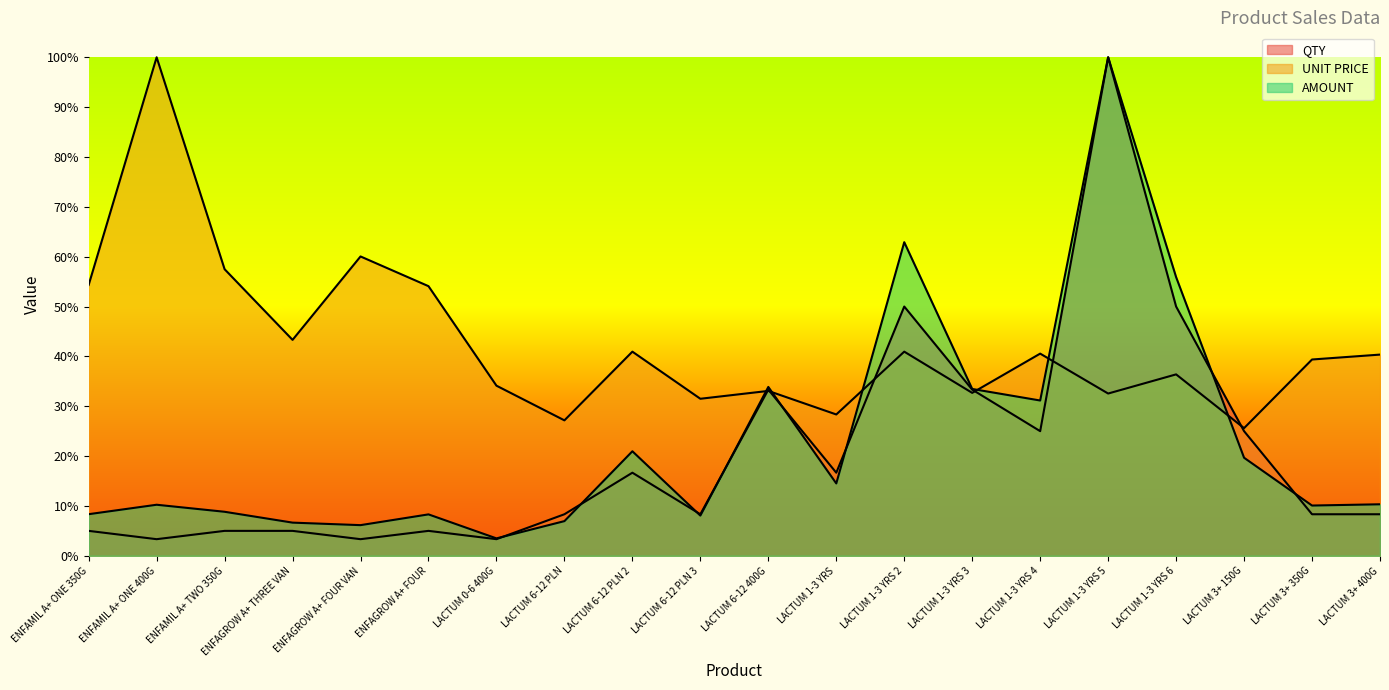

Which has a higher value, LACTUM 1-3 YRS 5 or LACTUM 1-3 YRS 3?

LACTUM 1-3 YRS 5